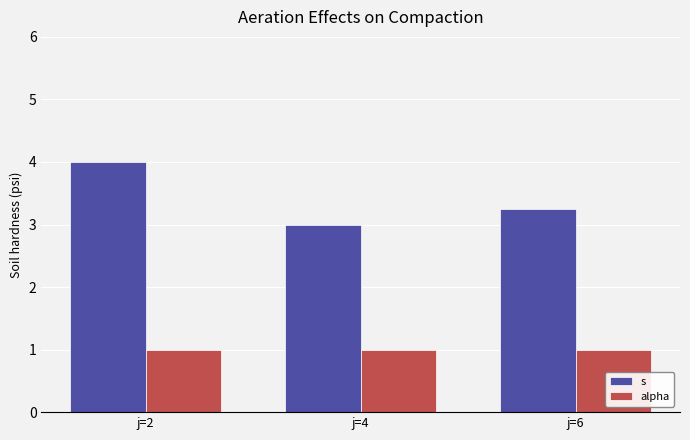

List the series in order of their peak value, highest first.

s, alpha